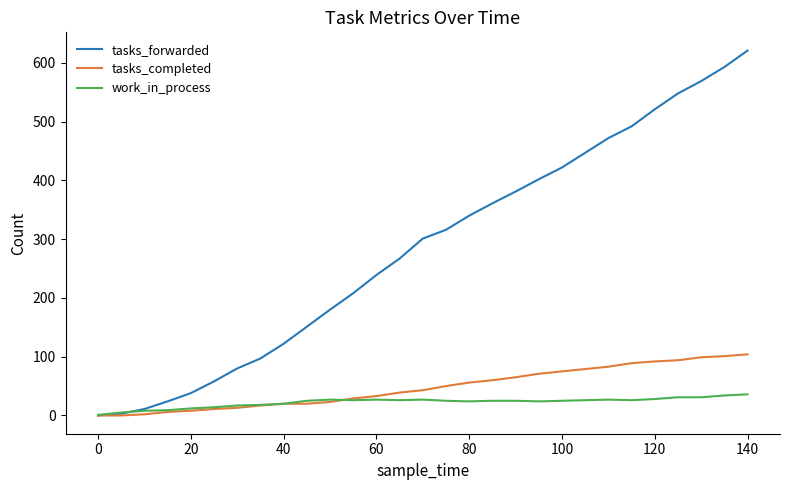

How many distinct data groups are displayed?

3